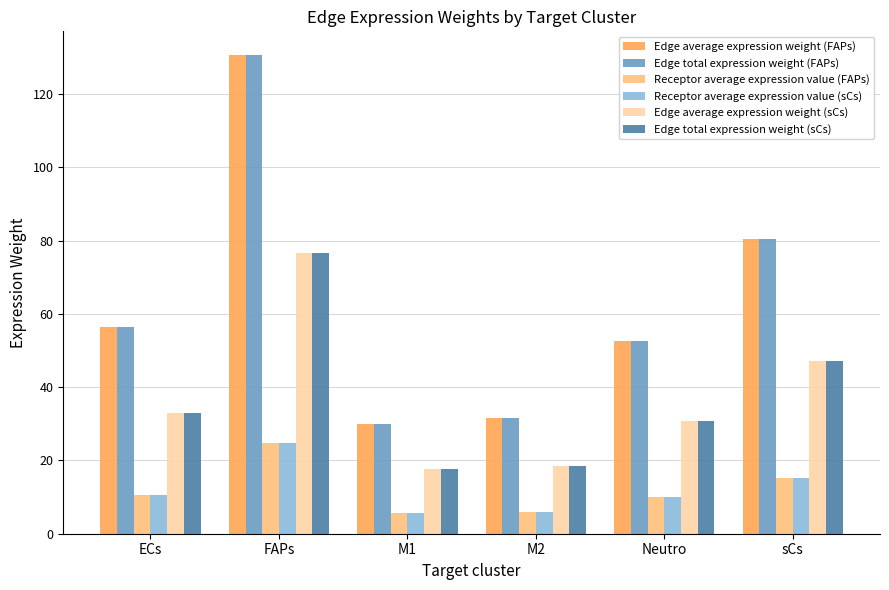

The Edge average expression weight (FAPs) series shows 80.4 at sCs. True or false?

True